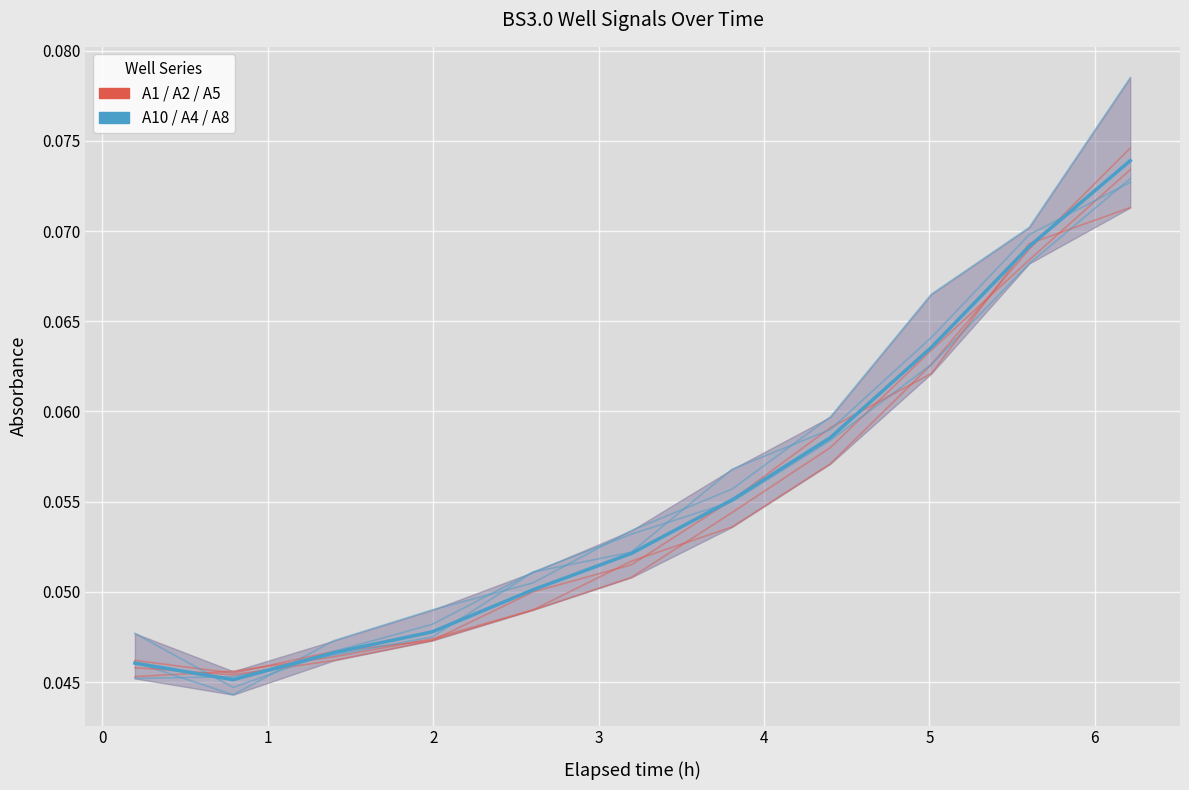

What is the maximum value for BS3.0_A10?

0.1